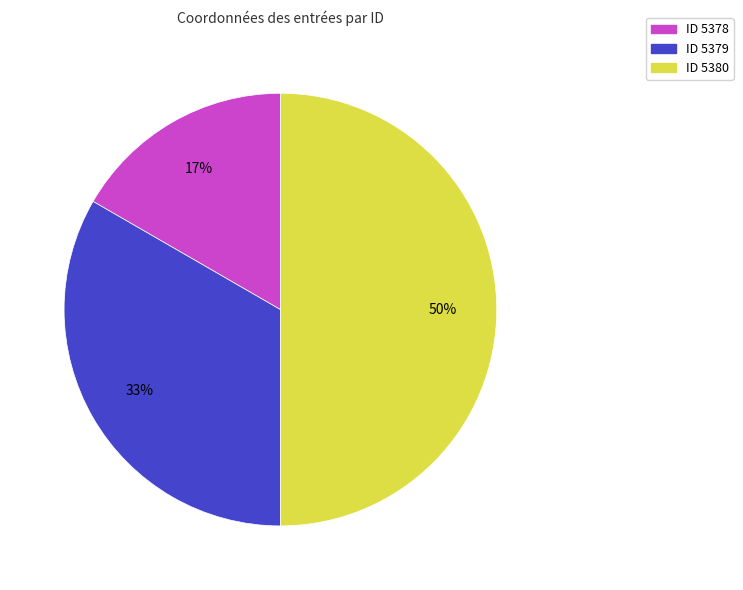

To the nearest percent, what is the average slice percentage?

33%